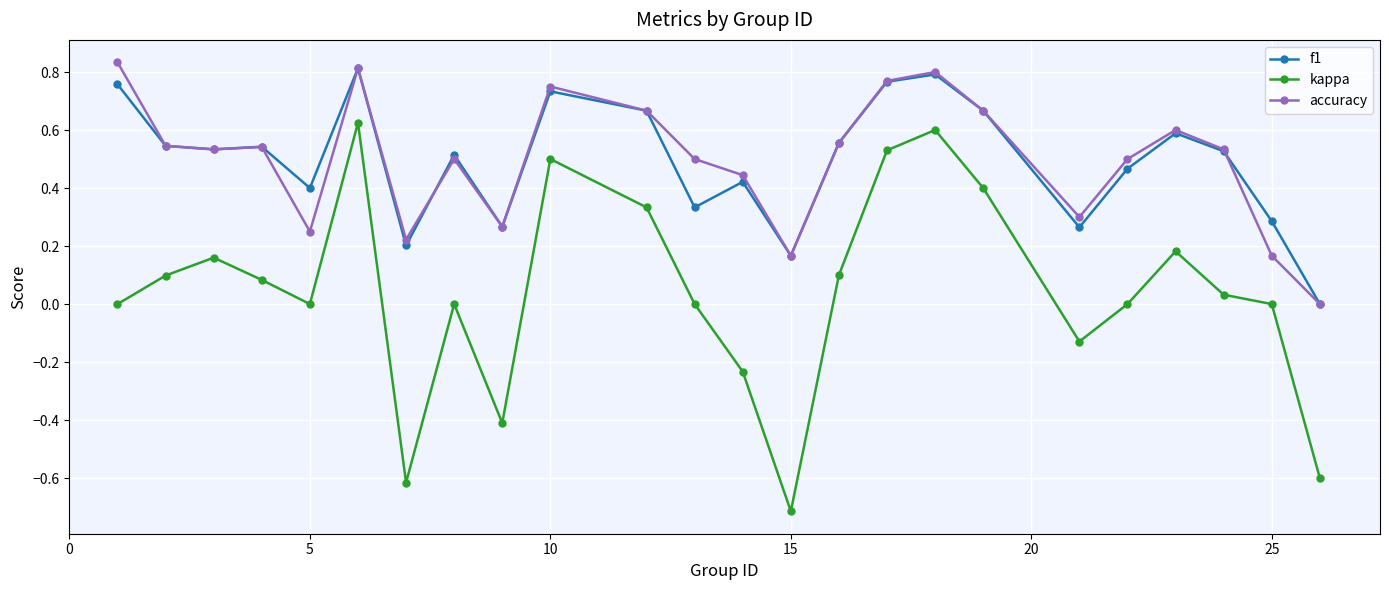

What is the value of the kappa point at the 7th from the left?

-0.6